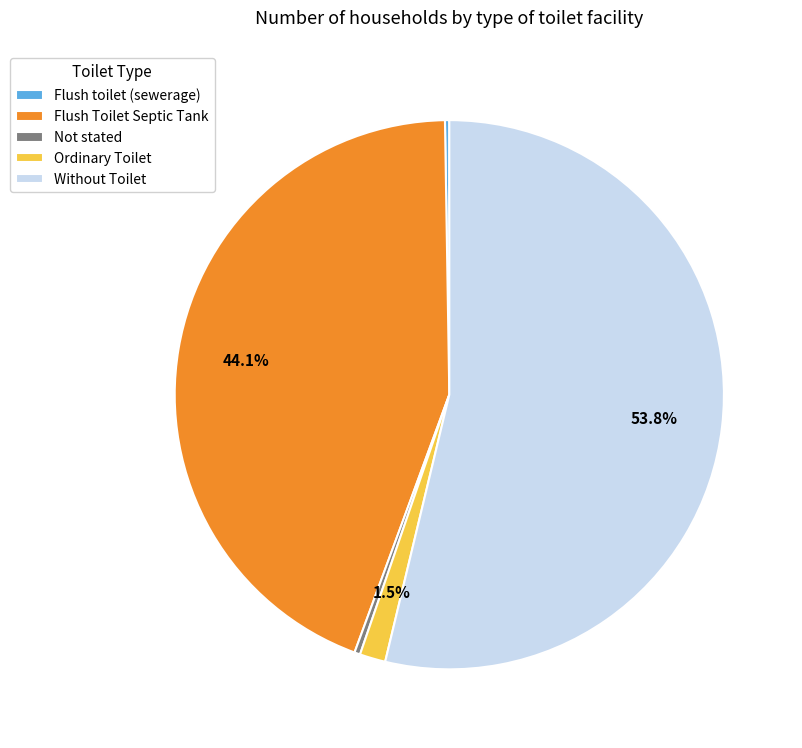

Is Without Toilet the majority of the pie?

Yes